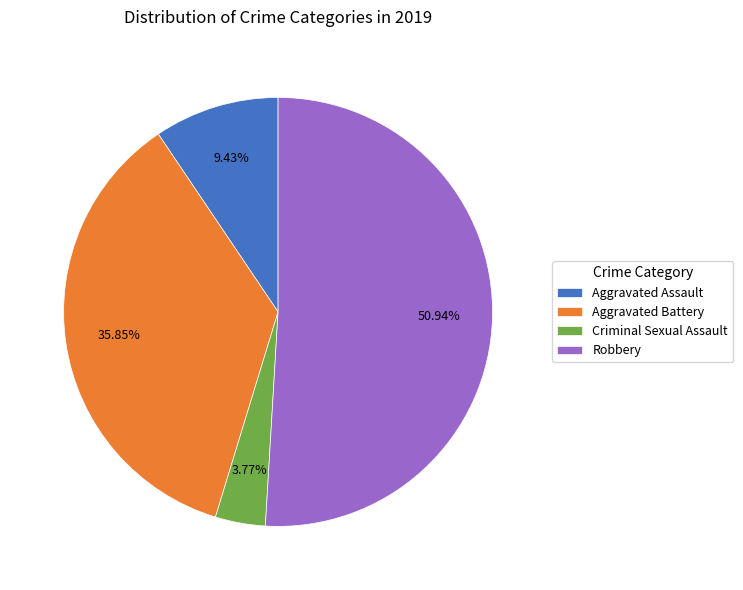

To the nearest percent, what percentage of the pie is Robbery?

51%